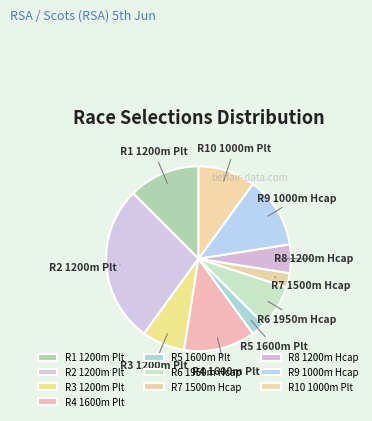

True or false: R4 1600m Plt accounts for 12% of the total.

True